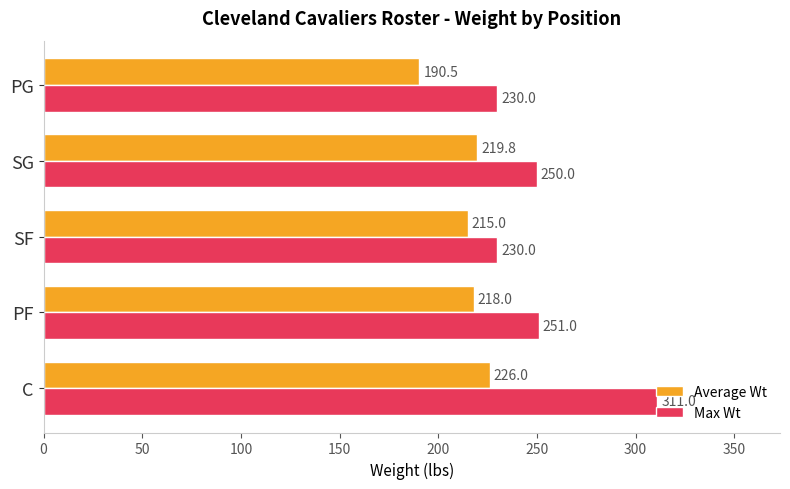

Which series has the widest spread of values?

Max Wt